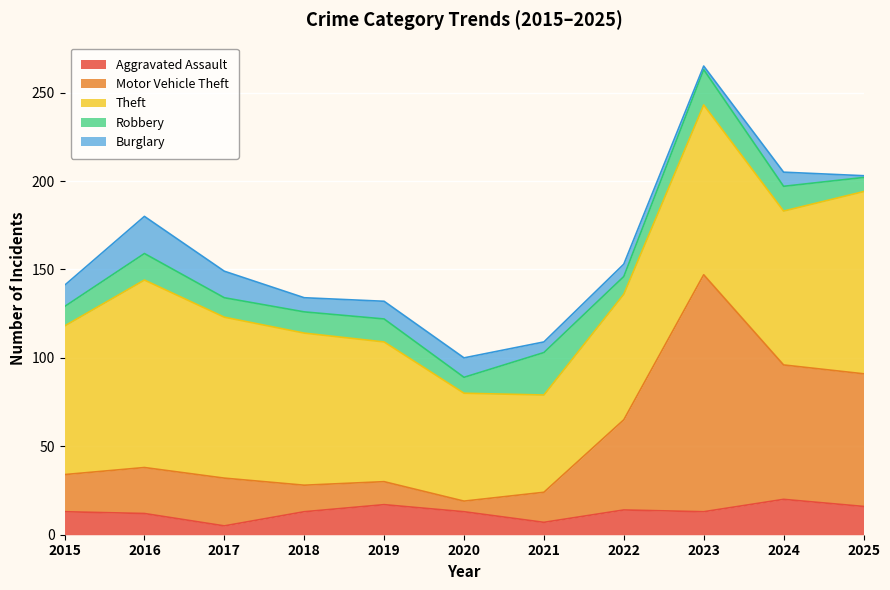

How many interior local valleys does the Theft series have?

2